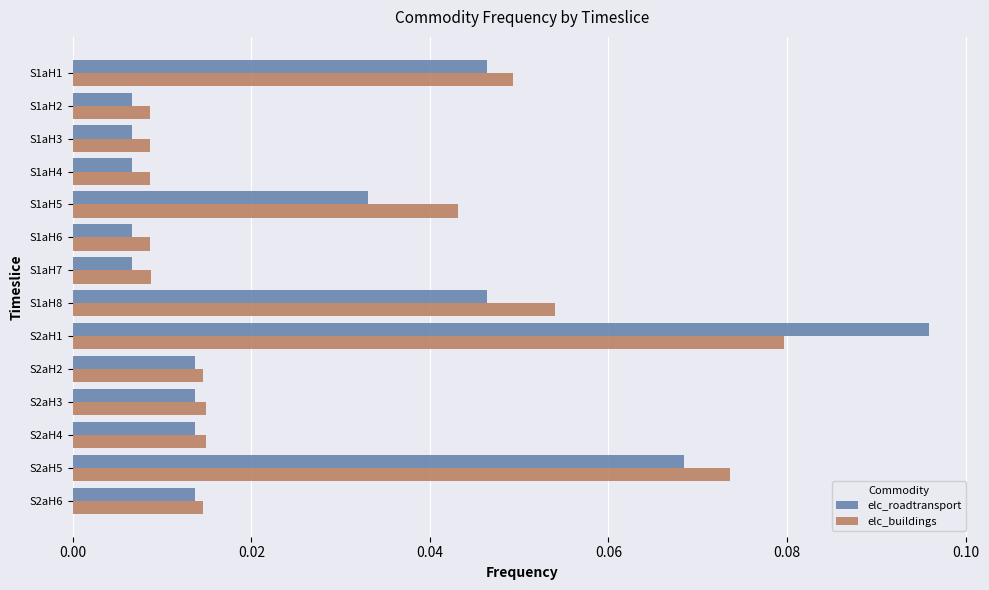

How many distinct data groups are displayed?

2